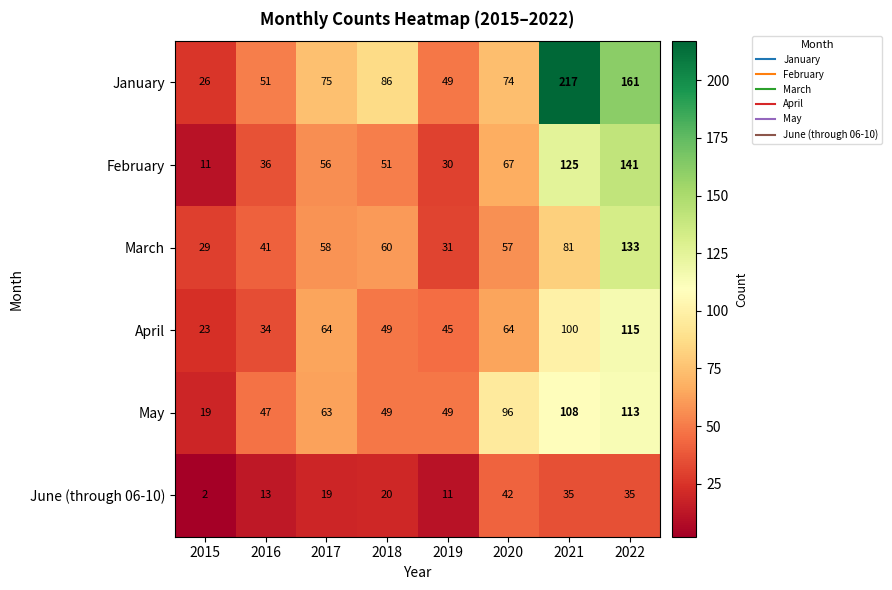

At 2015, list the series in order from smallest to largest.

June (through 06-10), February, May, April, January, March